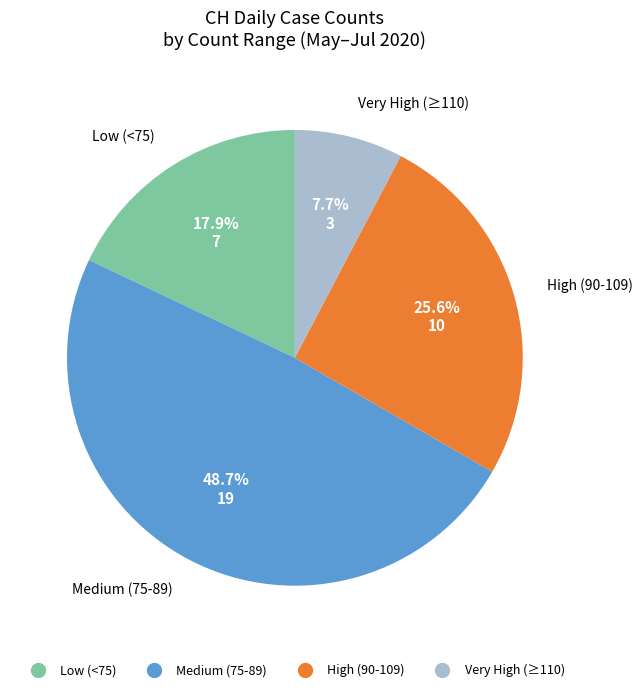

Is there any slice that represents more than half of the pie?

No